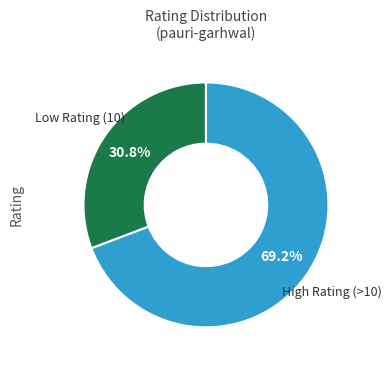

Is there any slice that represents more than half of the pie?

Yes